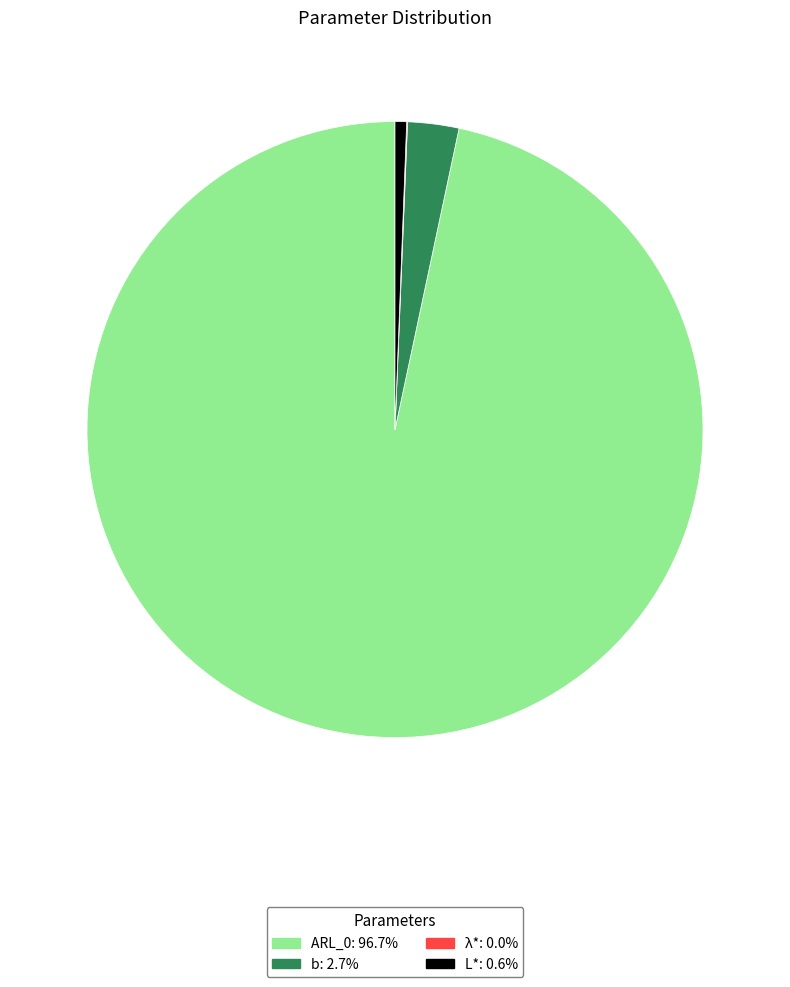

Does any single category account for the majority?

Yes